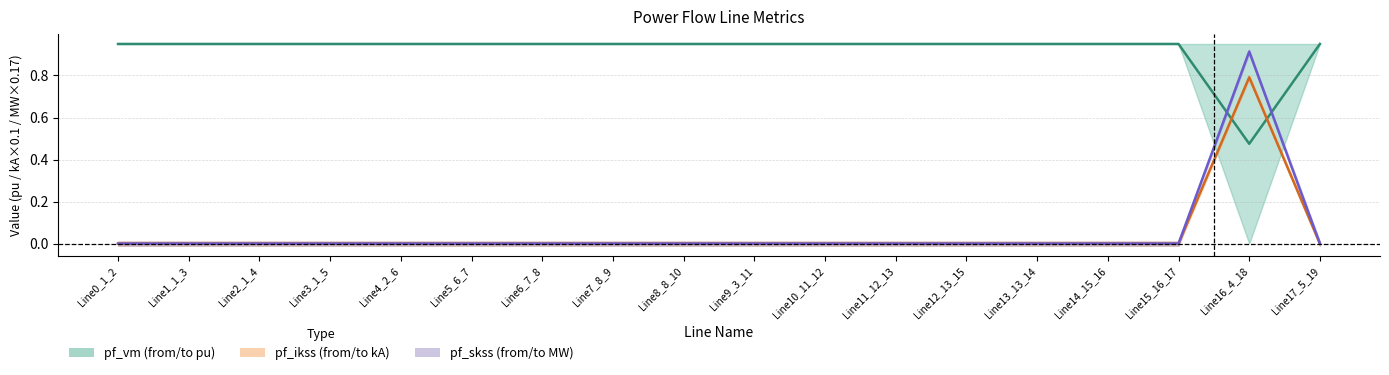

How many values in pf_ikss_to_ka are above zero?

1